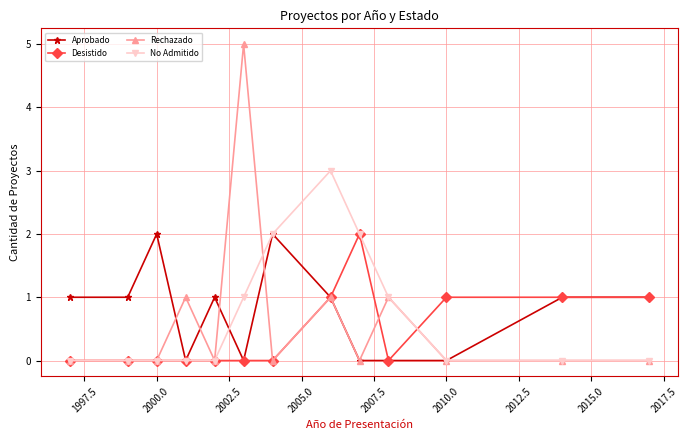

How many distinct data groups are displayed?

4